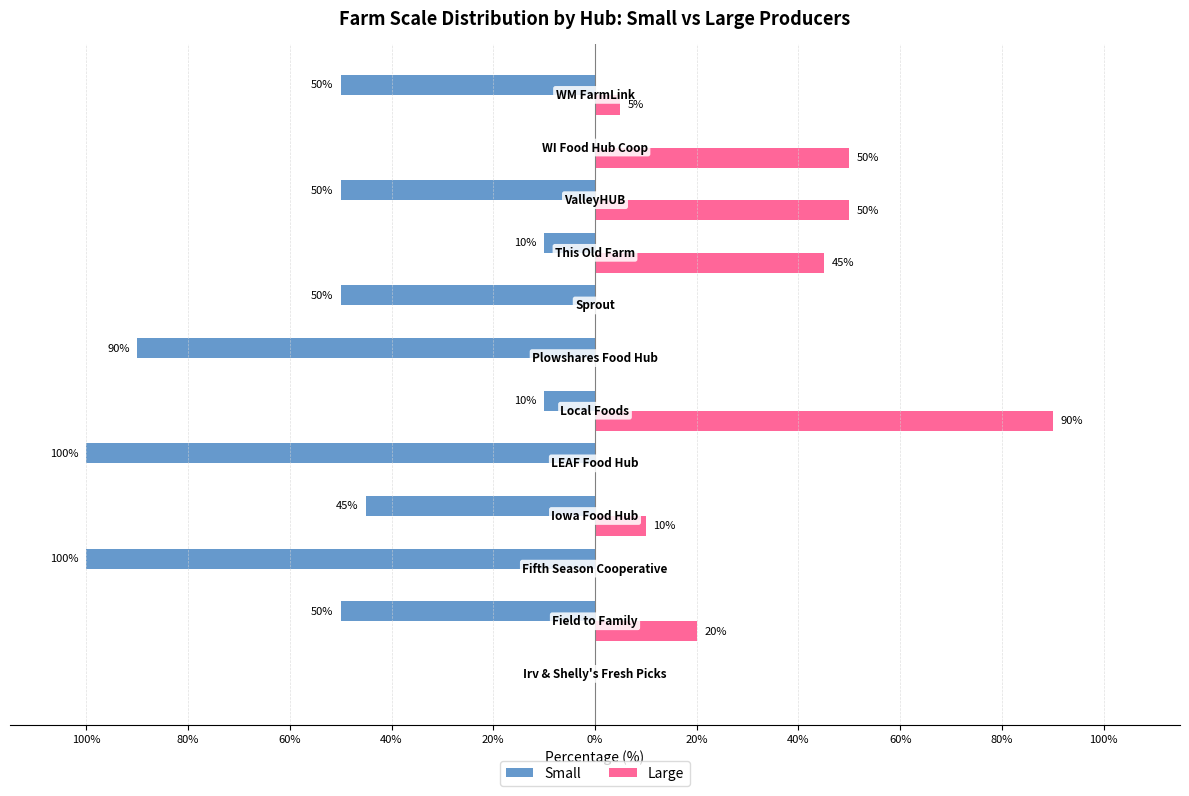

What are all the series names shown in the legend?

Small, Large